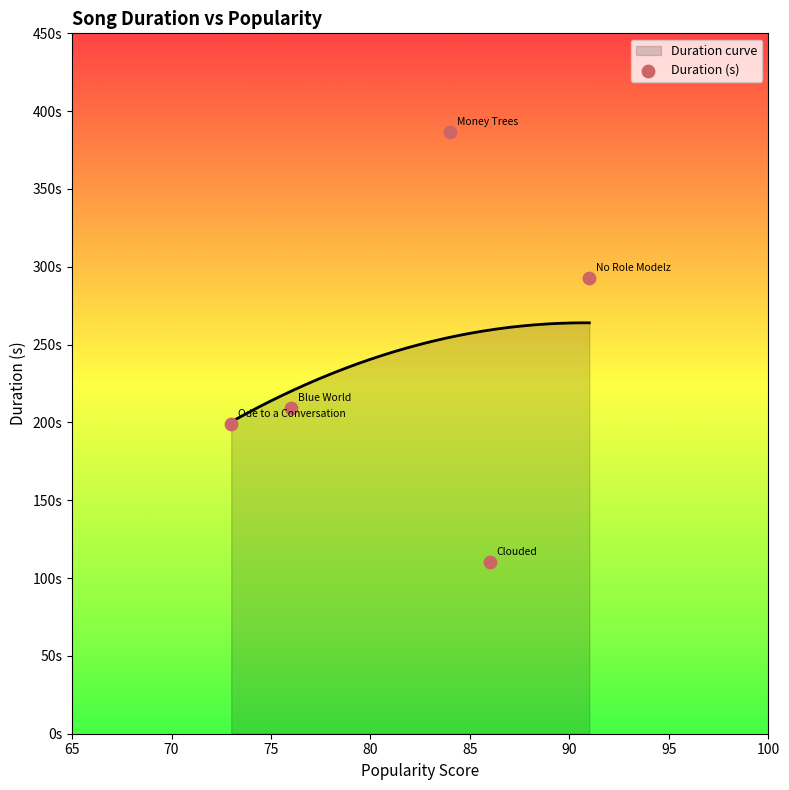

What is the ratio of the value at Blue World to the value at Clouded?

1.9